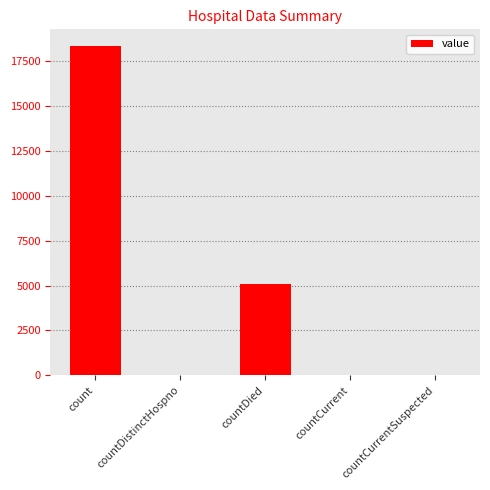

What is the sum of all values?

23500